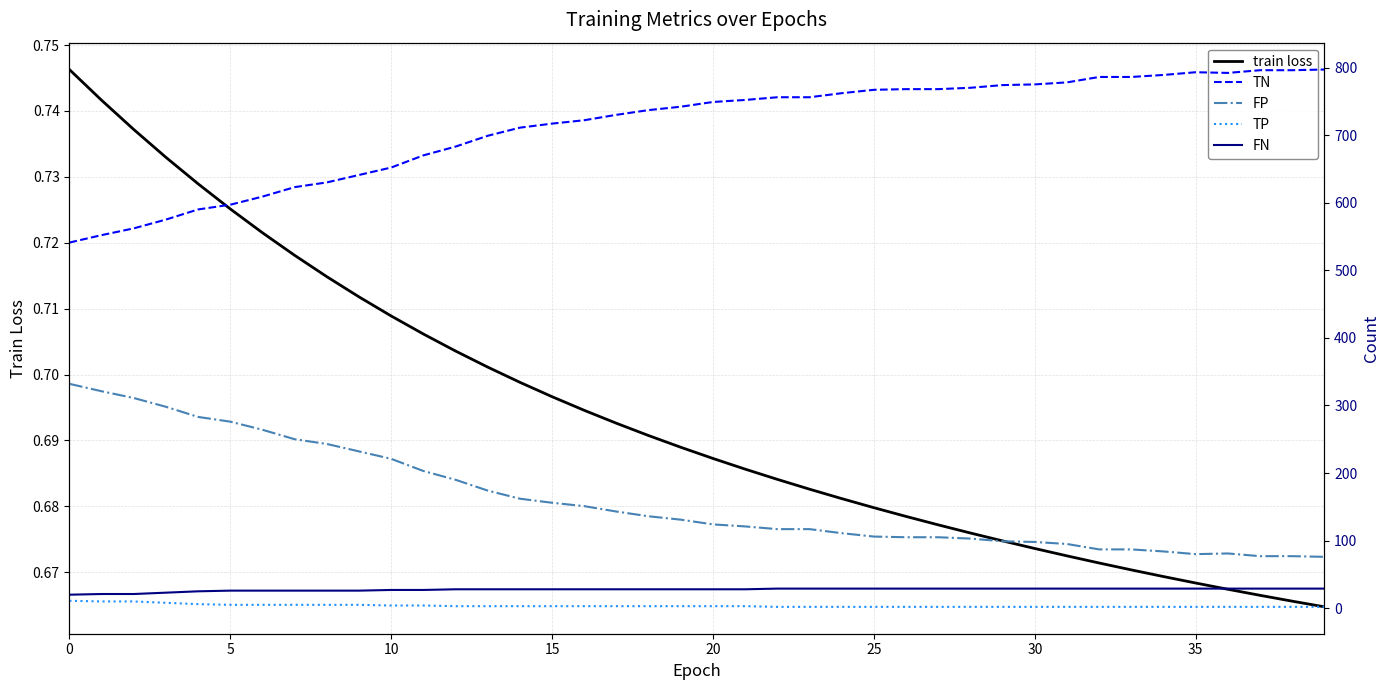

The FP series shows 34.4 at 31. True or false?

False